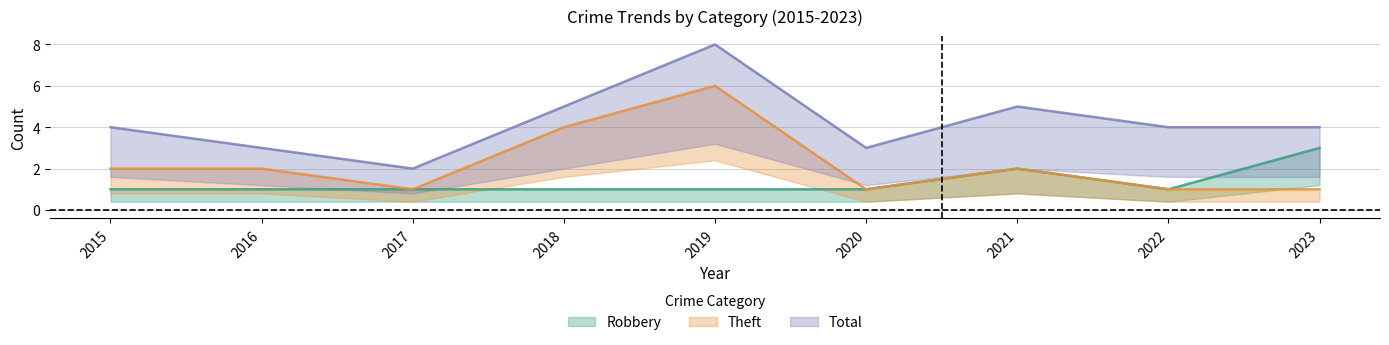

True or false: Theft and Total cross at least once.

False